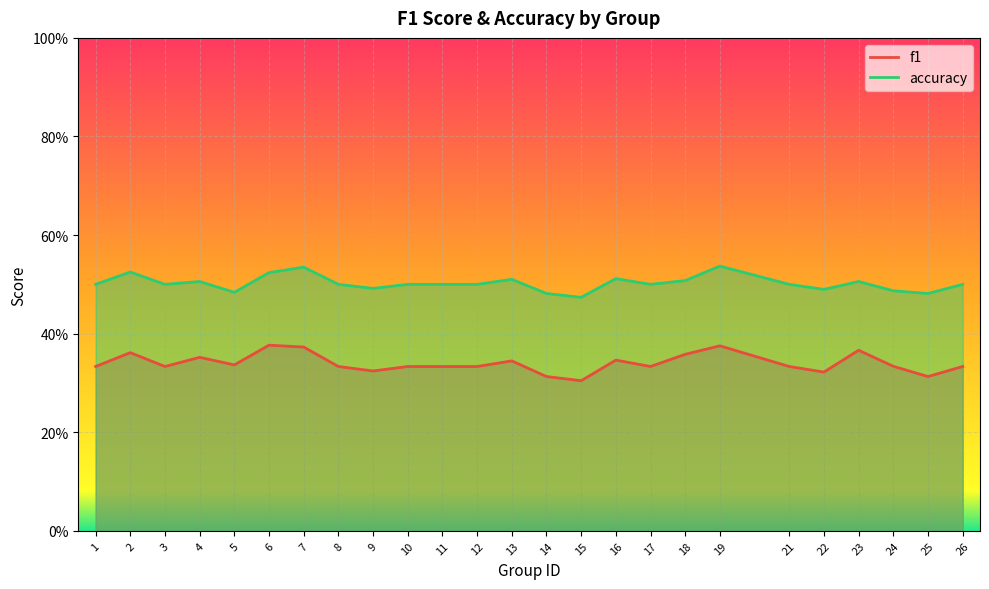

Is it true that accuracy equals 0.7 at 17?

False